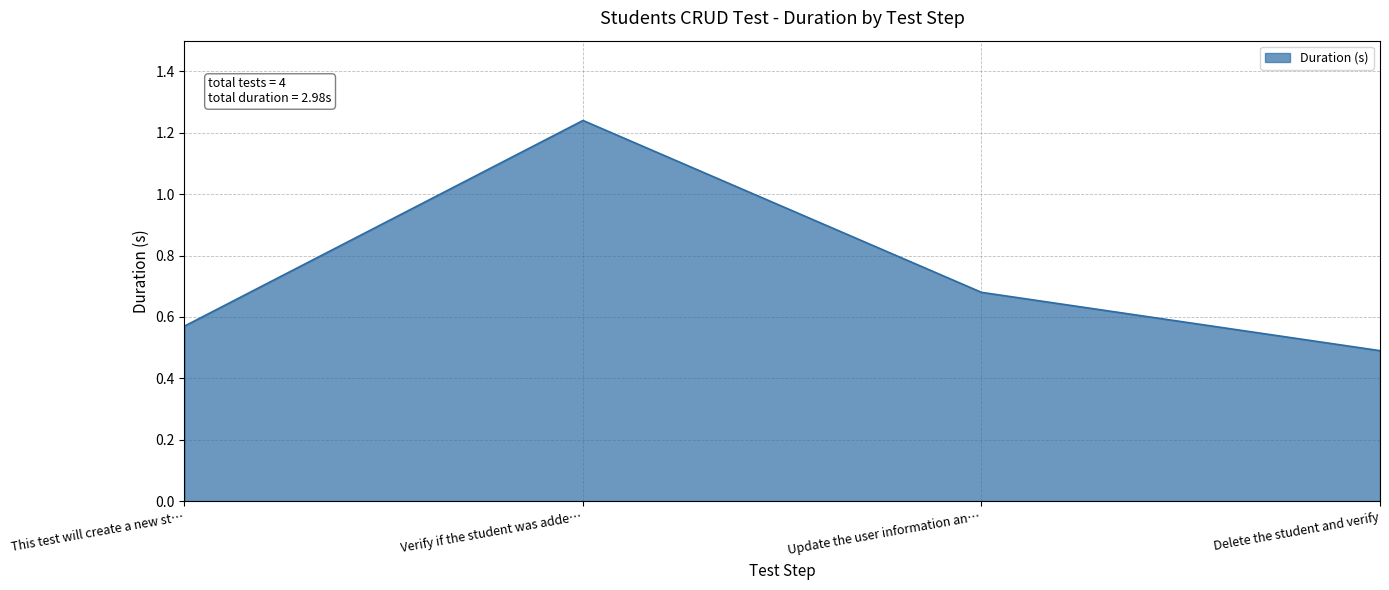

What is the sum of the values at Delete the student and verify and This test will create a new st…?

1.1